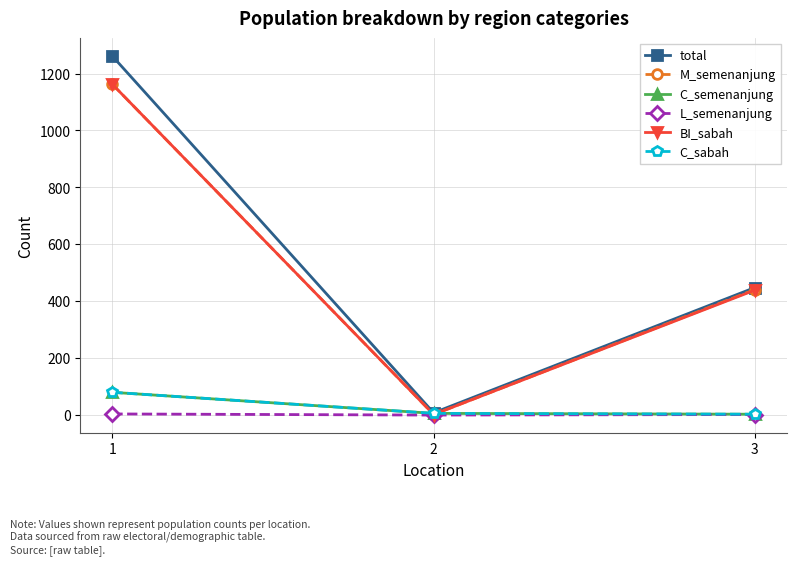

At which label does C_sabah reach its minimum?

3